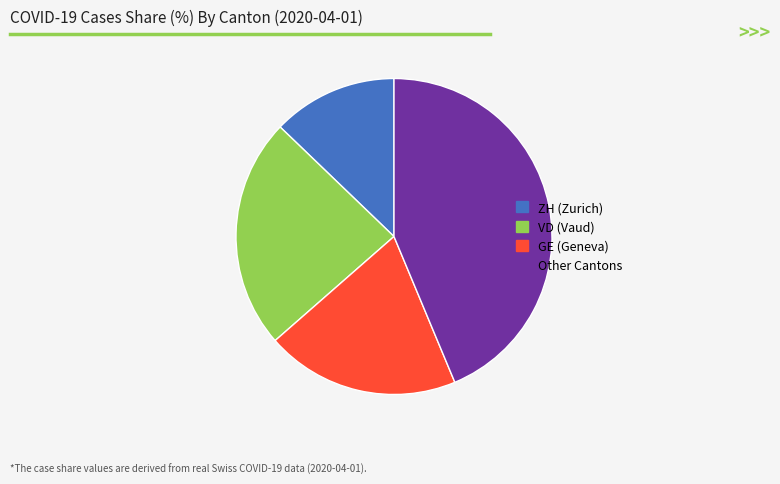

Which has a higher value, VD (Vaud) or GE (Geneva)?

VD (Vaud)